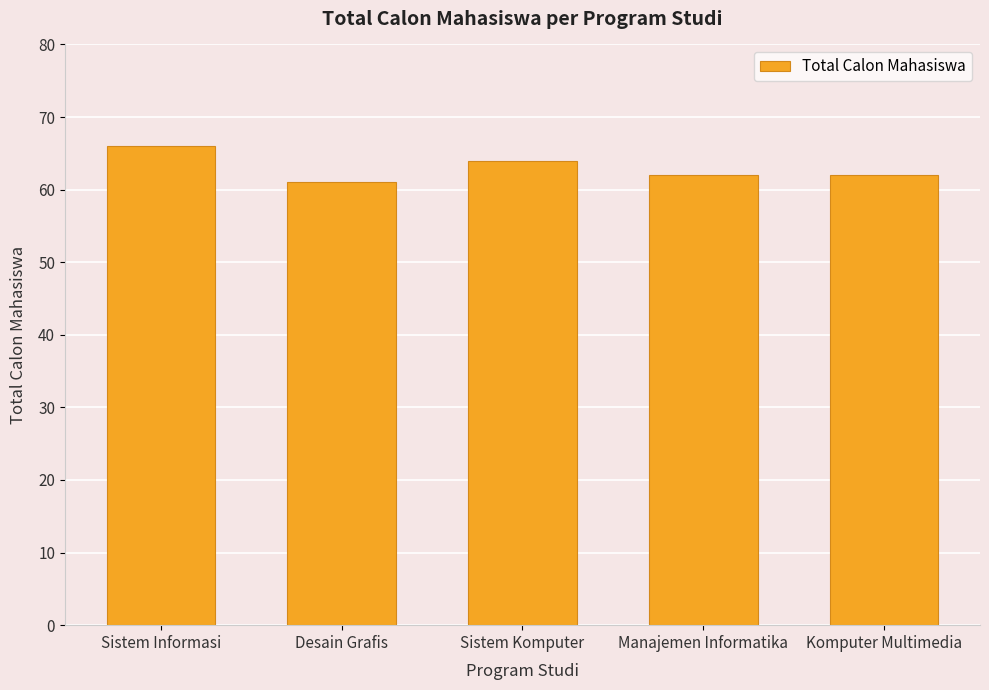

What position from the right is Komputer Multimedia?

1